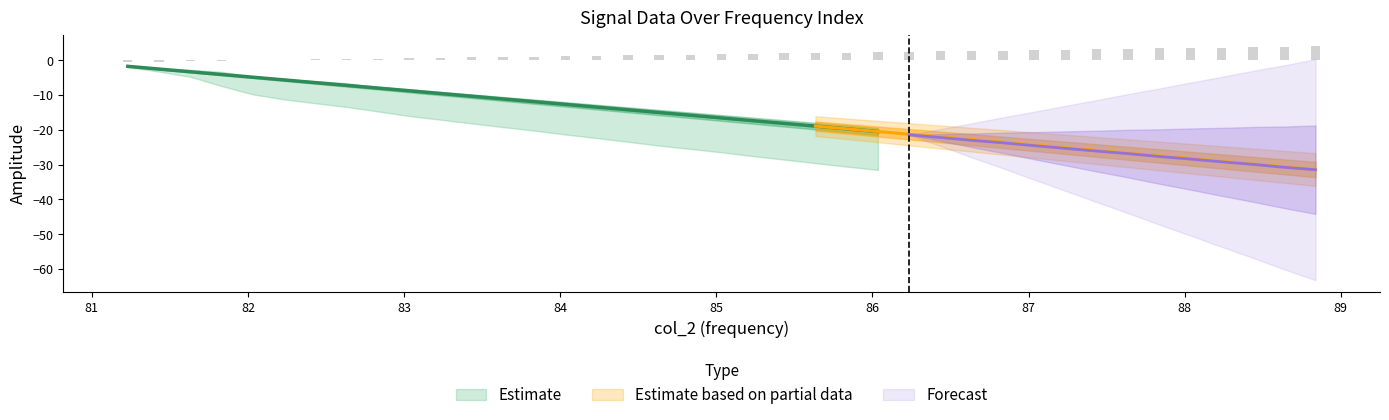

Is it true that col_5 equals -0.0 at 83.032227?

False